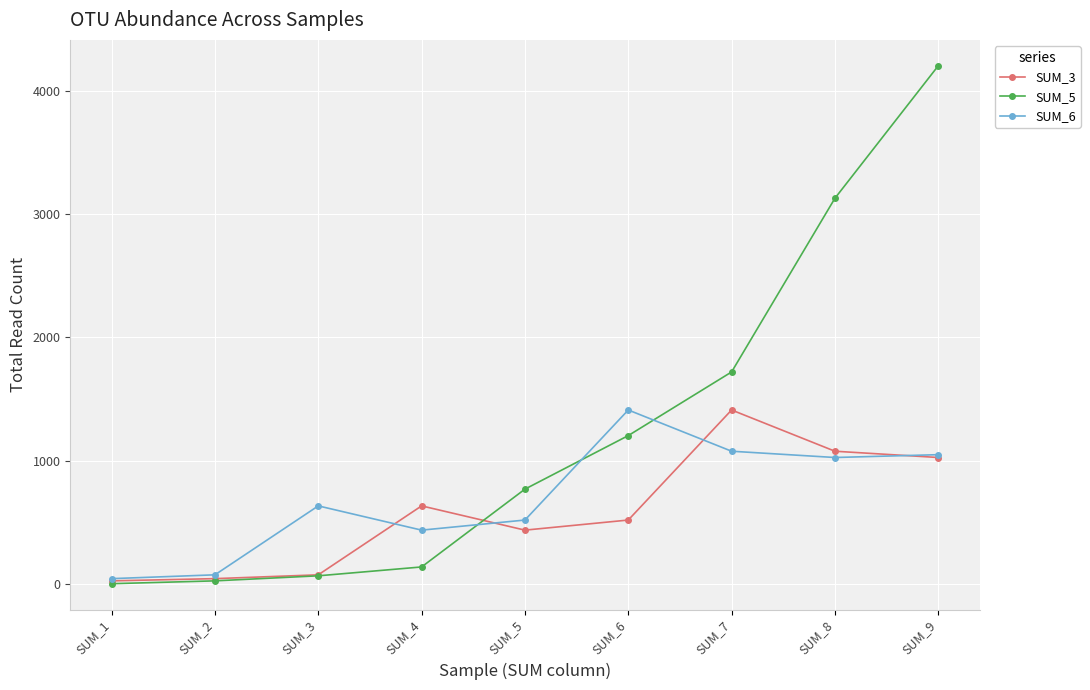

Between SUM_5 and SUM_8, which series saw the biggest shift?

SUM_5